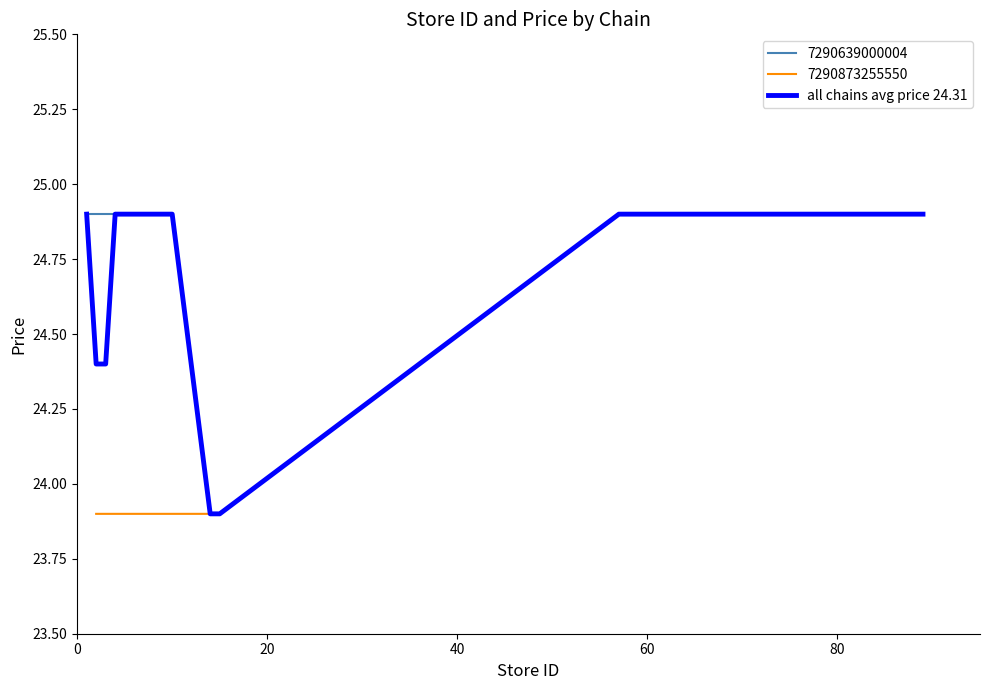

How many values are between 24 and 25?

11